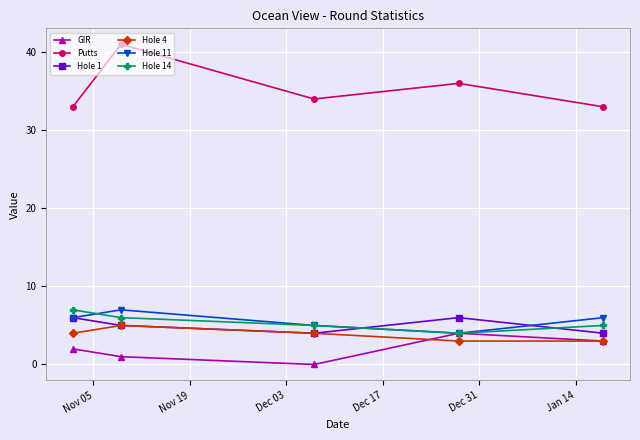

In Hole 1, how many points are higher than both neighbors (excluding endpoints)?

1